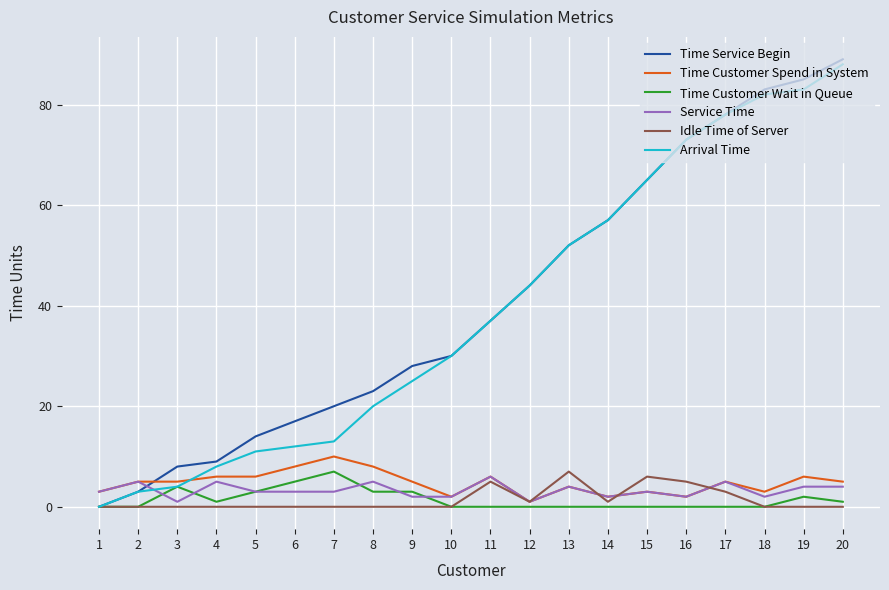

Which label corresponds to the largest value in the chart?

20